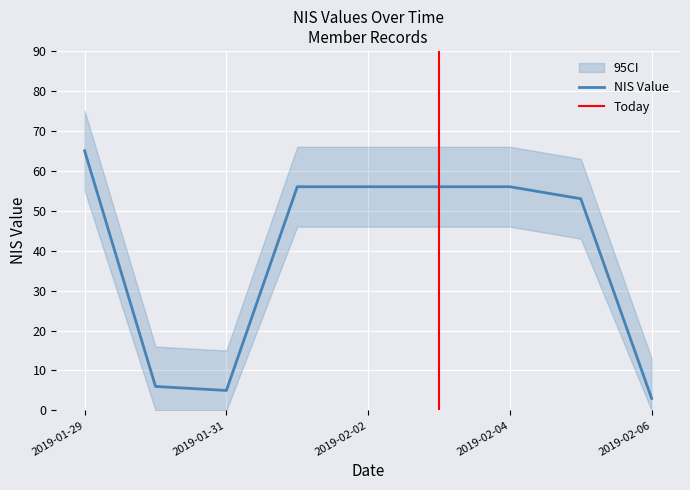

How many points are lower than both their immediate neighbors (excluding endpoints)?

1